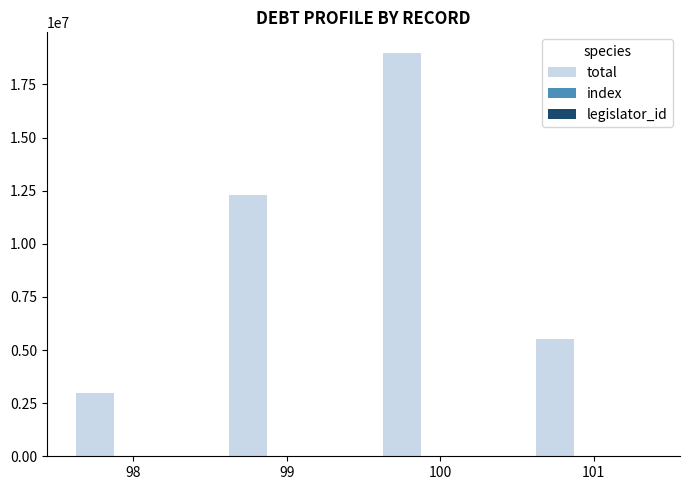

What is the greatest value displayed?

19000000